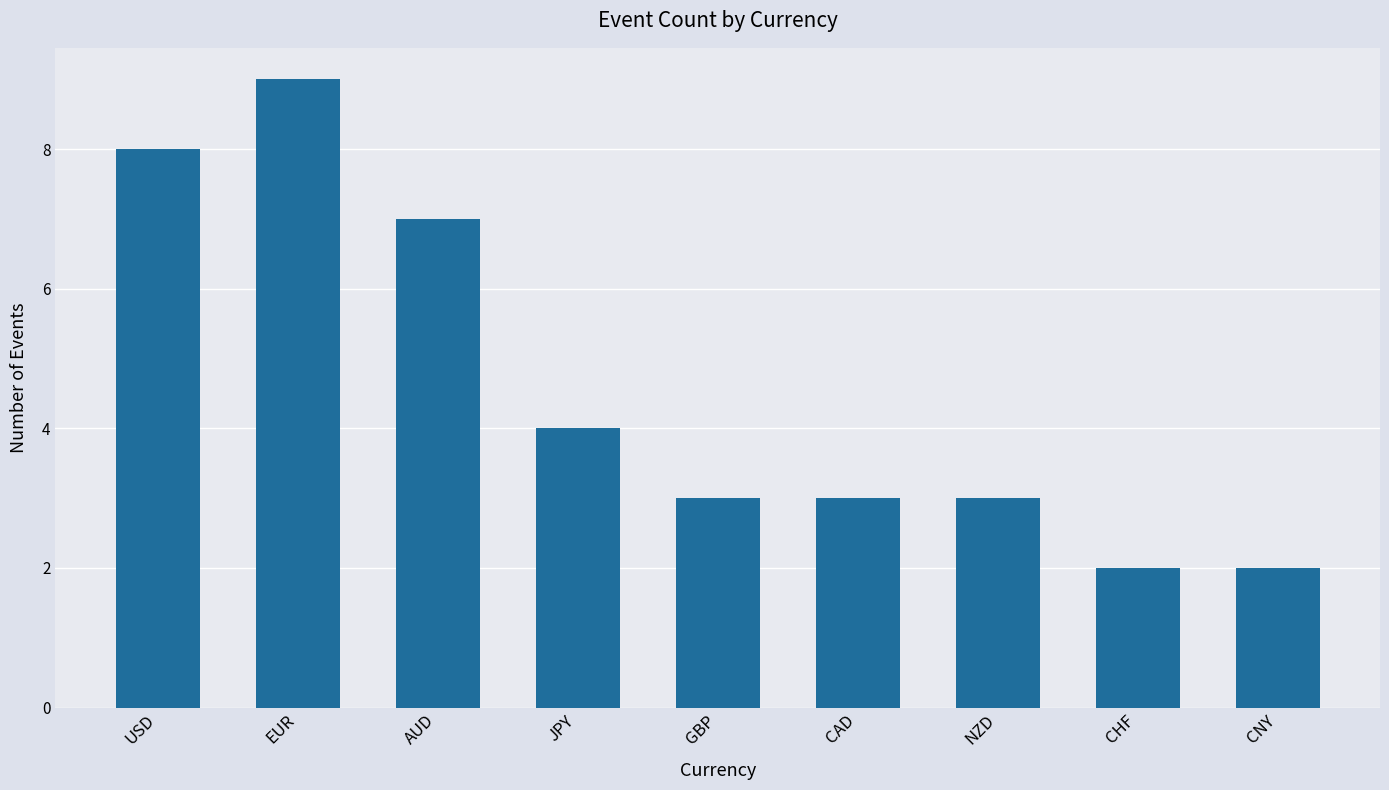

What is the ratio of the value at EUR to the value at JPY?

2.2